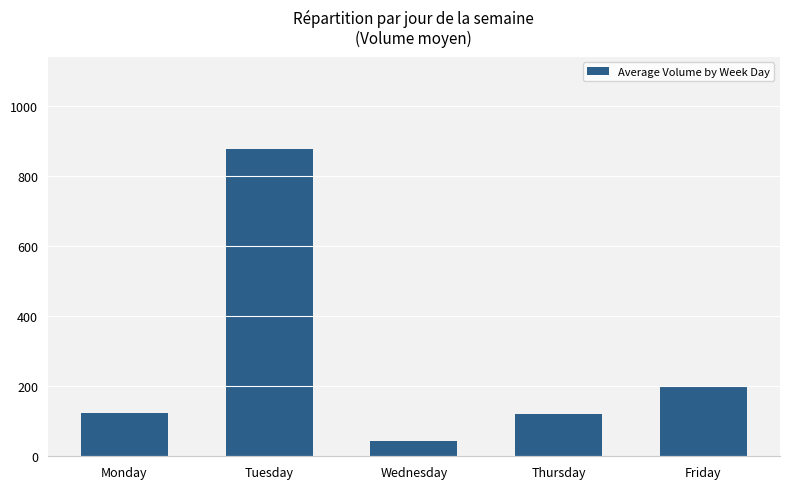

Does the chart contain stacked bars?

No